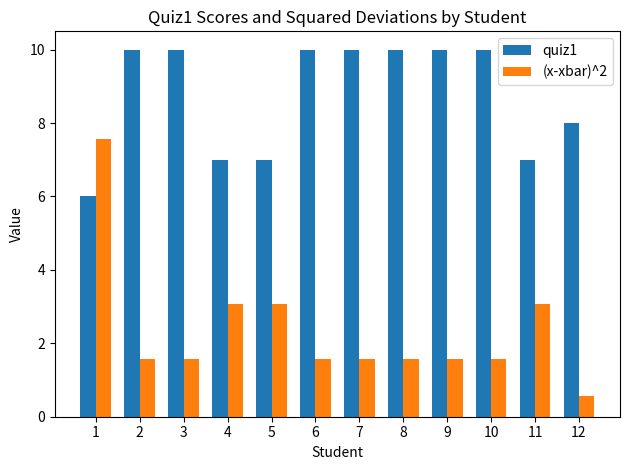

True or false: quiz1 has a value of 10.0 at 3.

True